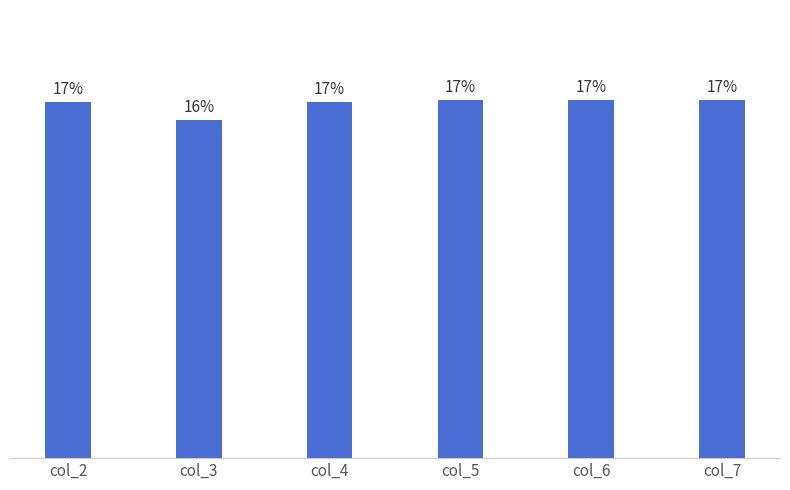

At which label is the value closest to 423?

col_2